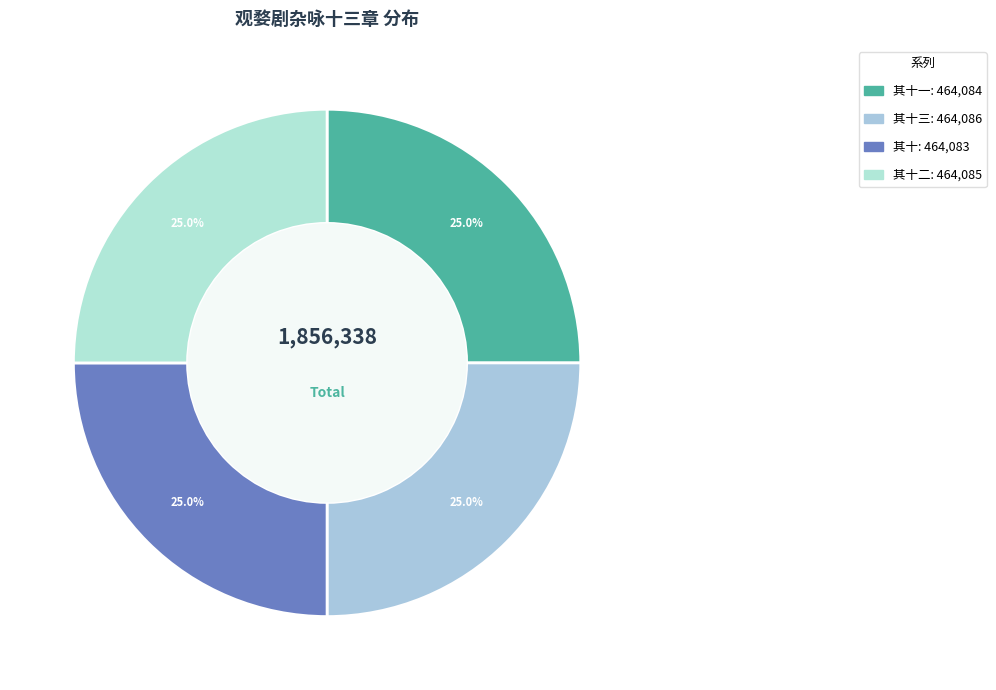

Count the number of slices in the pie.

4